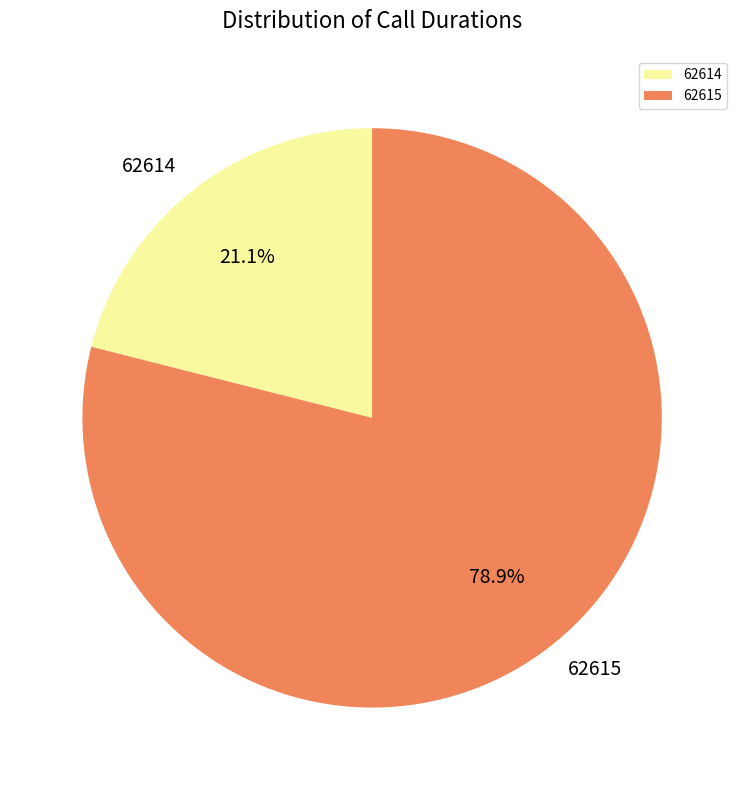

What is the majority slice?

62615